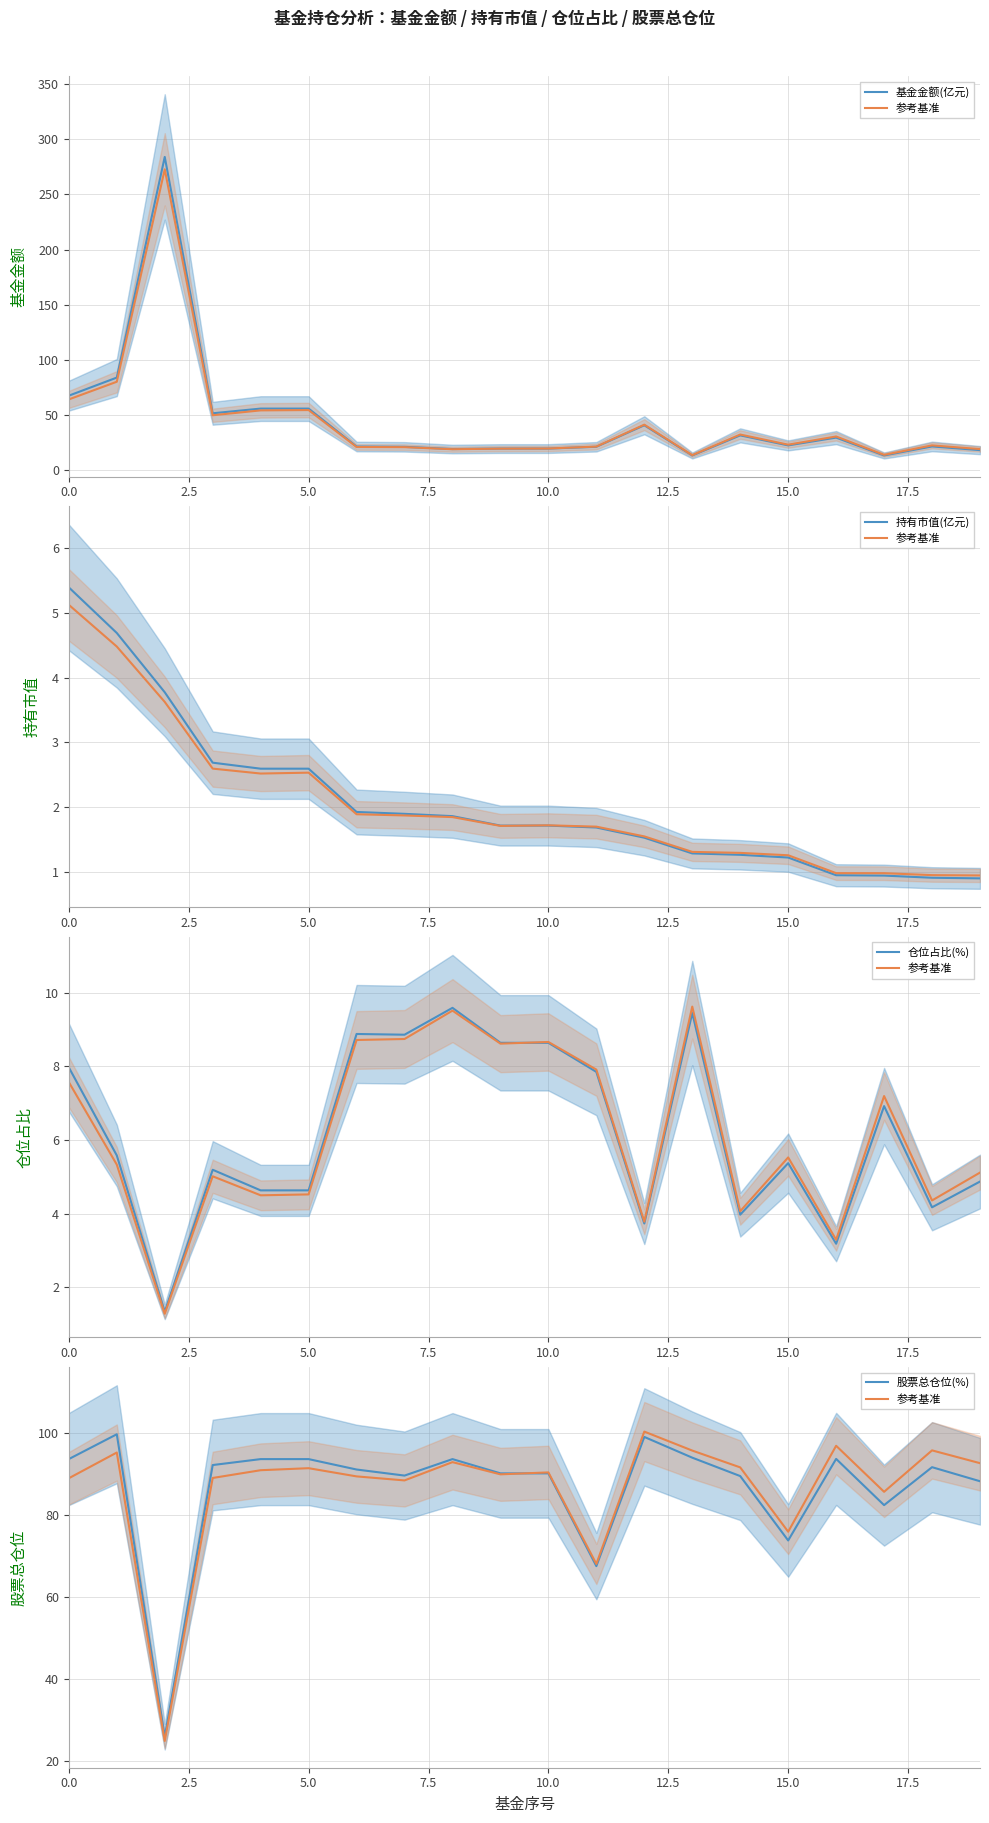

What is the label of the 18th point from the left?

17